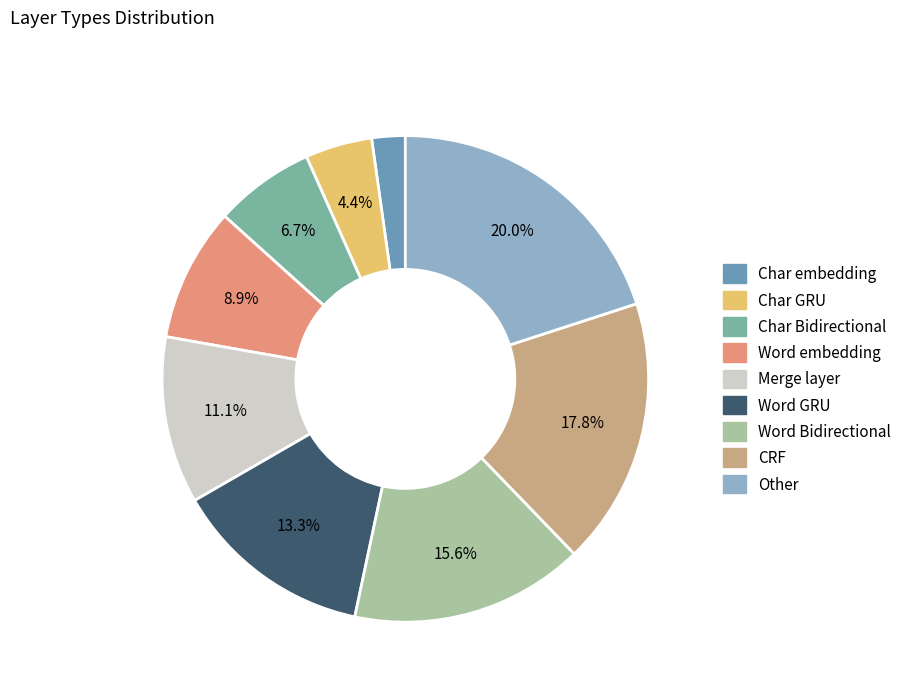

The Char Bidirectional slice represents 7% of the pie. True or false?

True